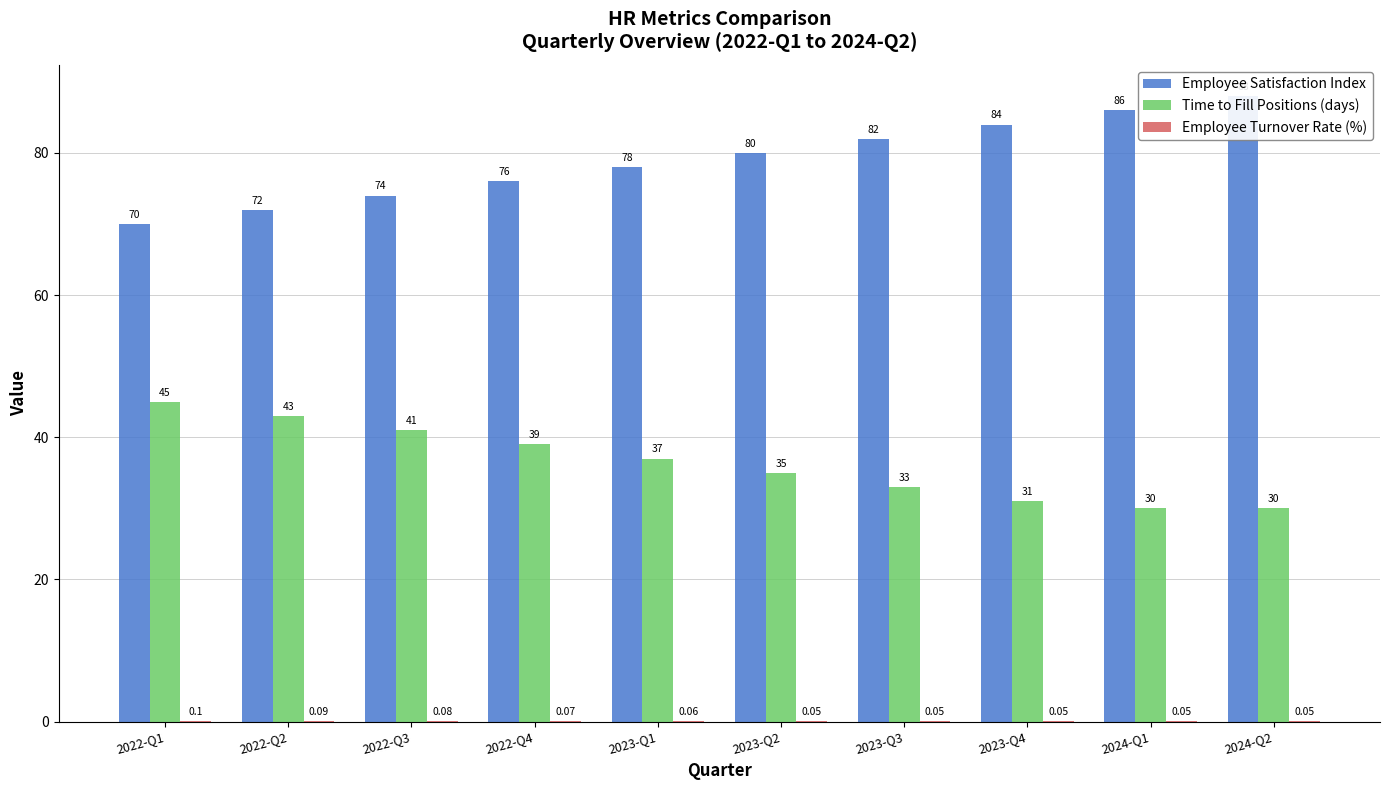

At 2024-Q2, list the series in order from largest to smallest.

Employee Satisfaction Index, Time to Fill Positions (days), Employee Turnover Rate (%)